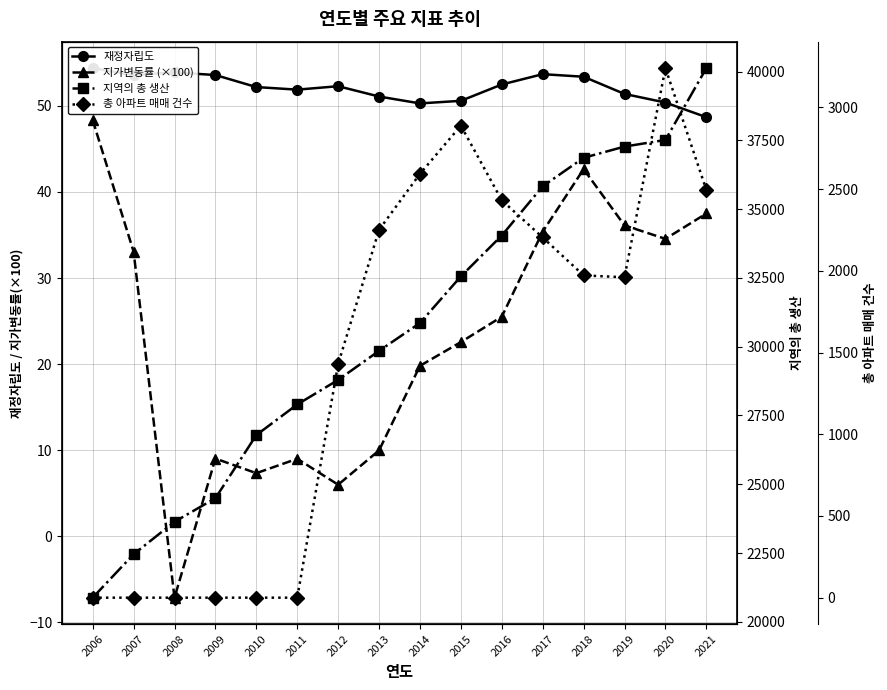

At which category is the sum across all series the highest?

2021